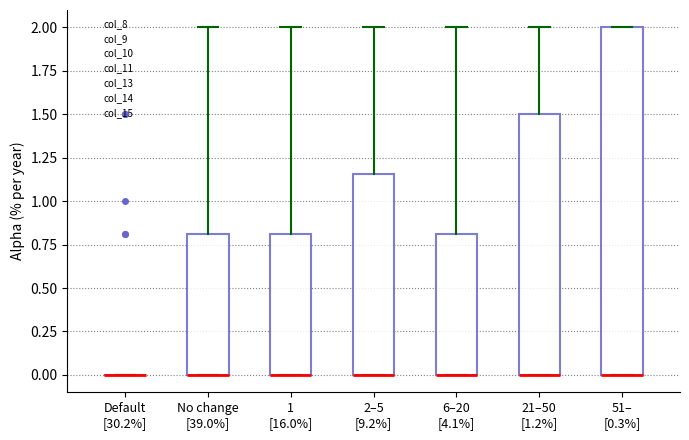

Reading left to right, transcribe this box plot: for each box, give where its median line is, the range the box spans, and where its two whiskers end, as read against the y-axis. The values are not printed on the chart, so give them approximately, as read against the axis.

Default [30.2%]: box collapsed to a line at 0.00, whiskers 0.00 to 0.00
No change [39.0%]: median 0.00 (drawn on the box's lower edge), box 0.00 to 0.80, whiskers 0.00 to 2.00
1 [16.0%]: median 0.00 (drawn on the box's lower edge), box 0.00 to 0.80, whiskers 0.00 to 2.00
2–5 [9.2%]: median 0.00 (drawn on the box's lower edge), box 0.00 to 1.15, whiskers 0.00 to 2.00
6–20 [4.1%]: median 0.00 (drawn on the box's lower edge), box 0.00 to 0.80, whiskers 0.00 to 2.00
21–50 [1.2%]: median 0.00 (drawn on the box's lower edge), box 0.00 to 1.50, whiskers 0.00 to 2.00
51– [0.3%]: median 0.00 (drawn on the box's lower edge), box 0.00 to 2.00, whiskers 0.00 to 2.00